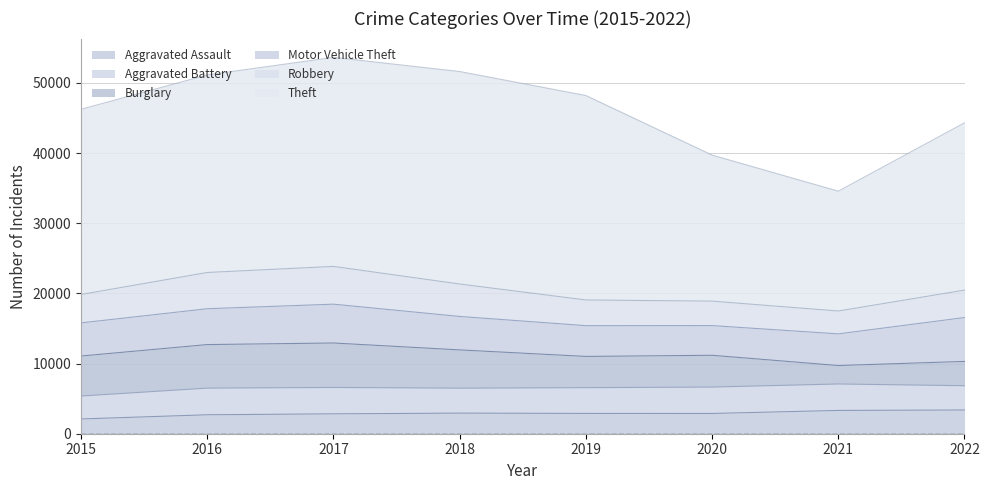

Is the value of Theft at 2021 greater than the value of Burglary at 2021?

Yes